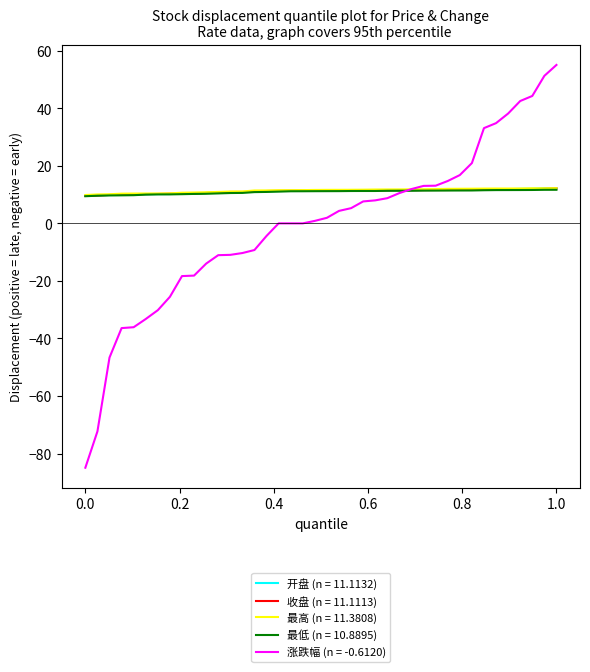

What is the minimum value for 开盘 (n = 11.1132)?

9.6